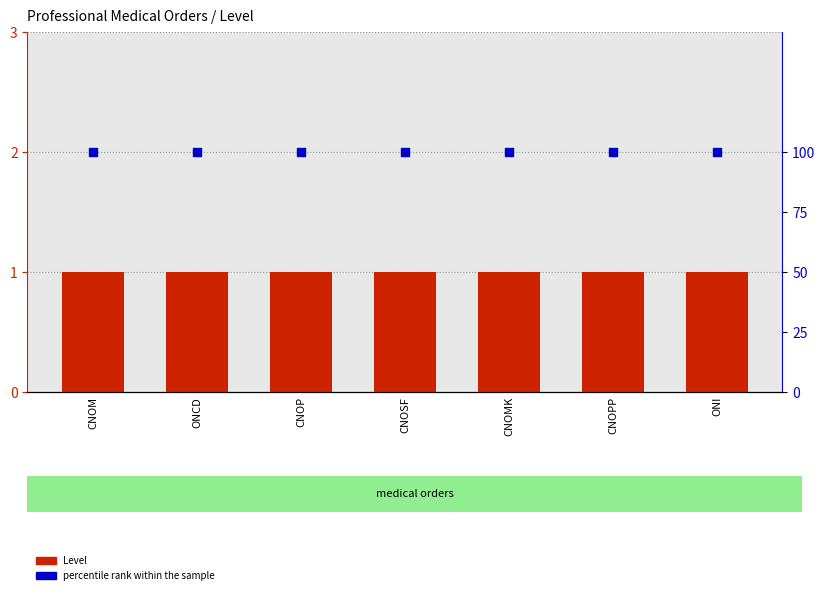

At which category is the sum across all series the highest?

CNOM